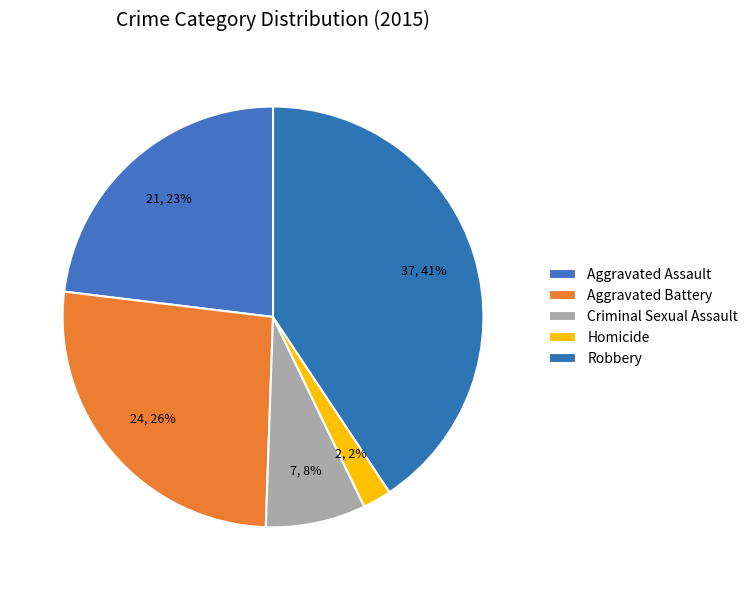

What is the smallest slice in the pie chart?

Homicide